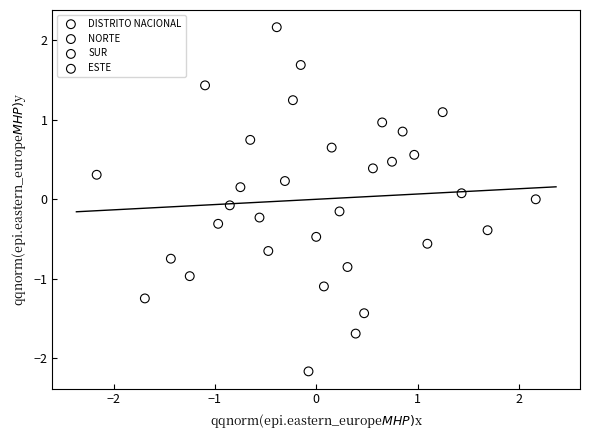

Which series reaches the maximum Y coordinate?

DISTRITO NACIONAL